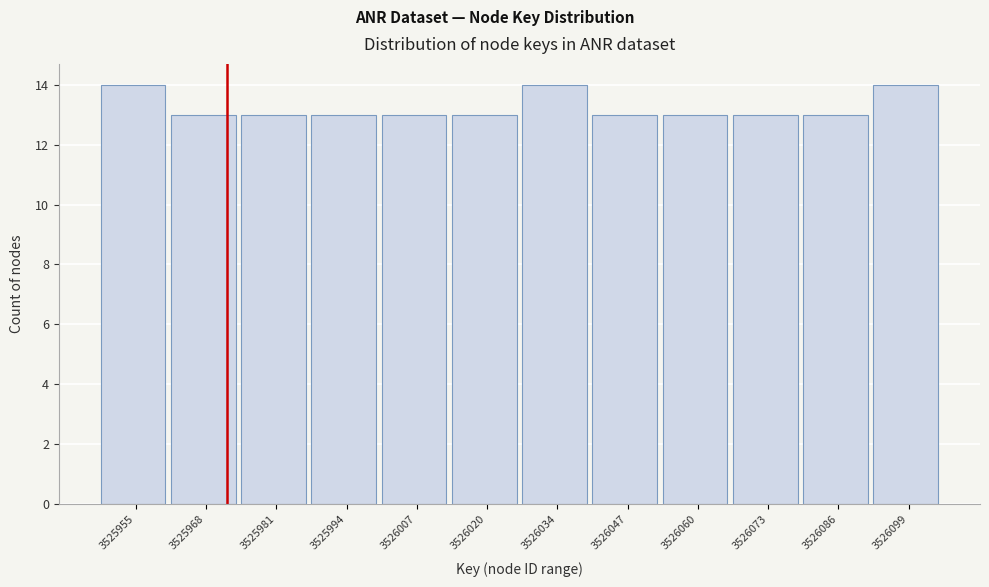

Reading left to right, extract all data points from this chart.

14	13	13	13	13	13	14	13	13	13	13	14